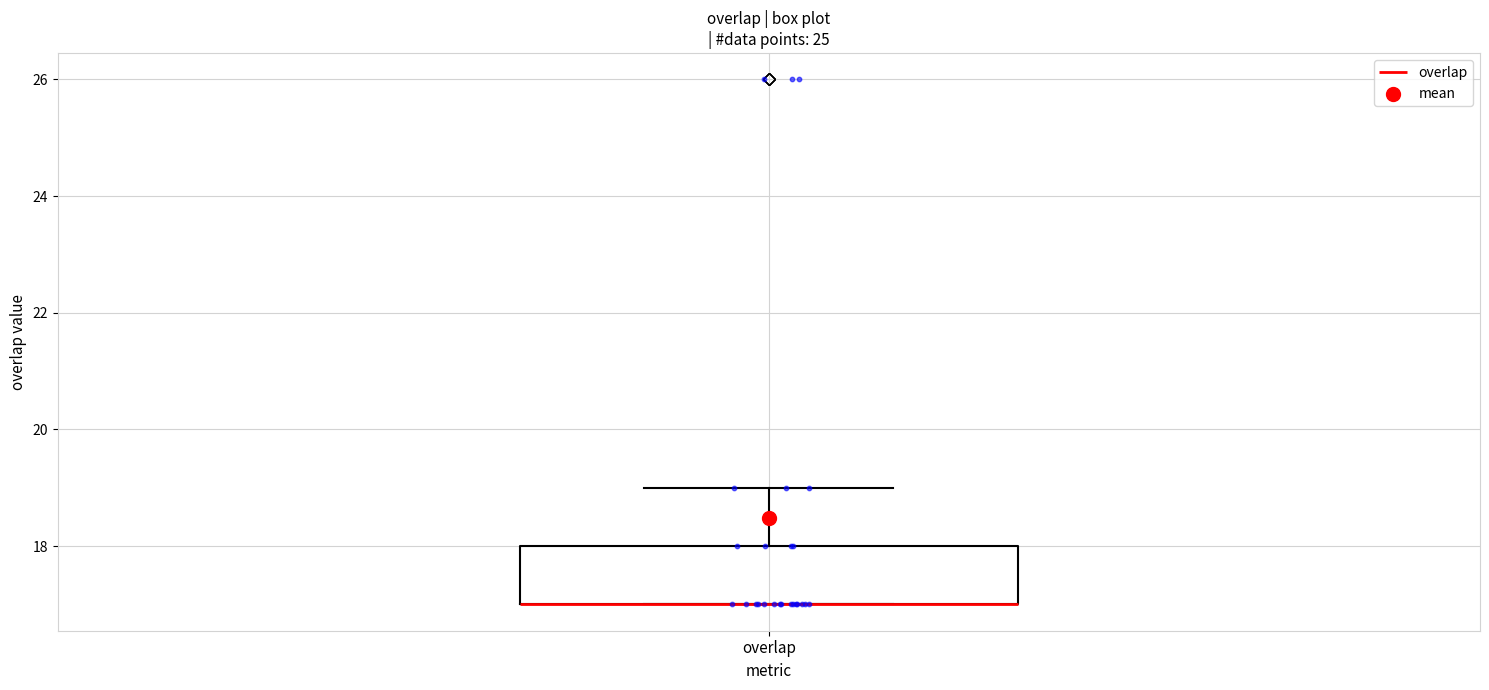

Where is the lower edge of the box for overlap on the y-axis? The values are not printed on the chart, so give them approximately, as read against the axis.

17